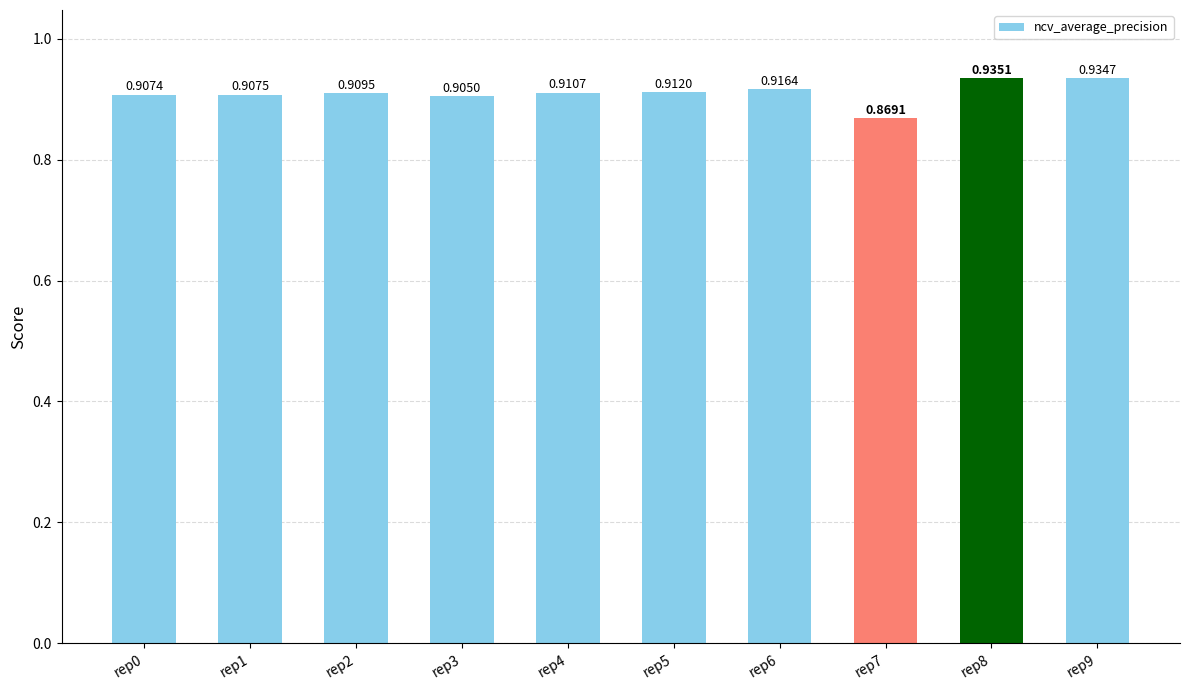

How many bars are there in total?

10